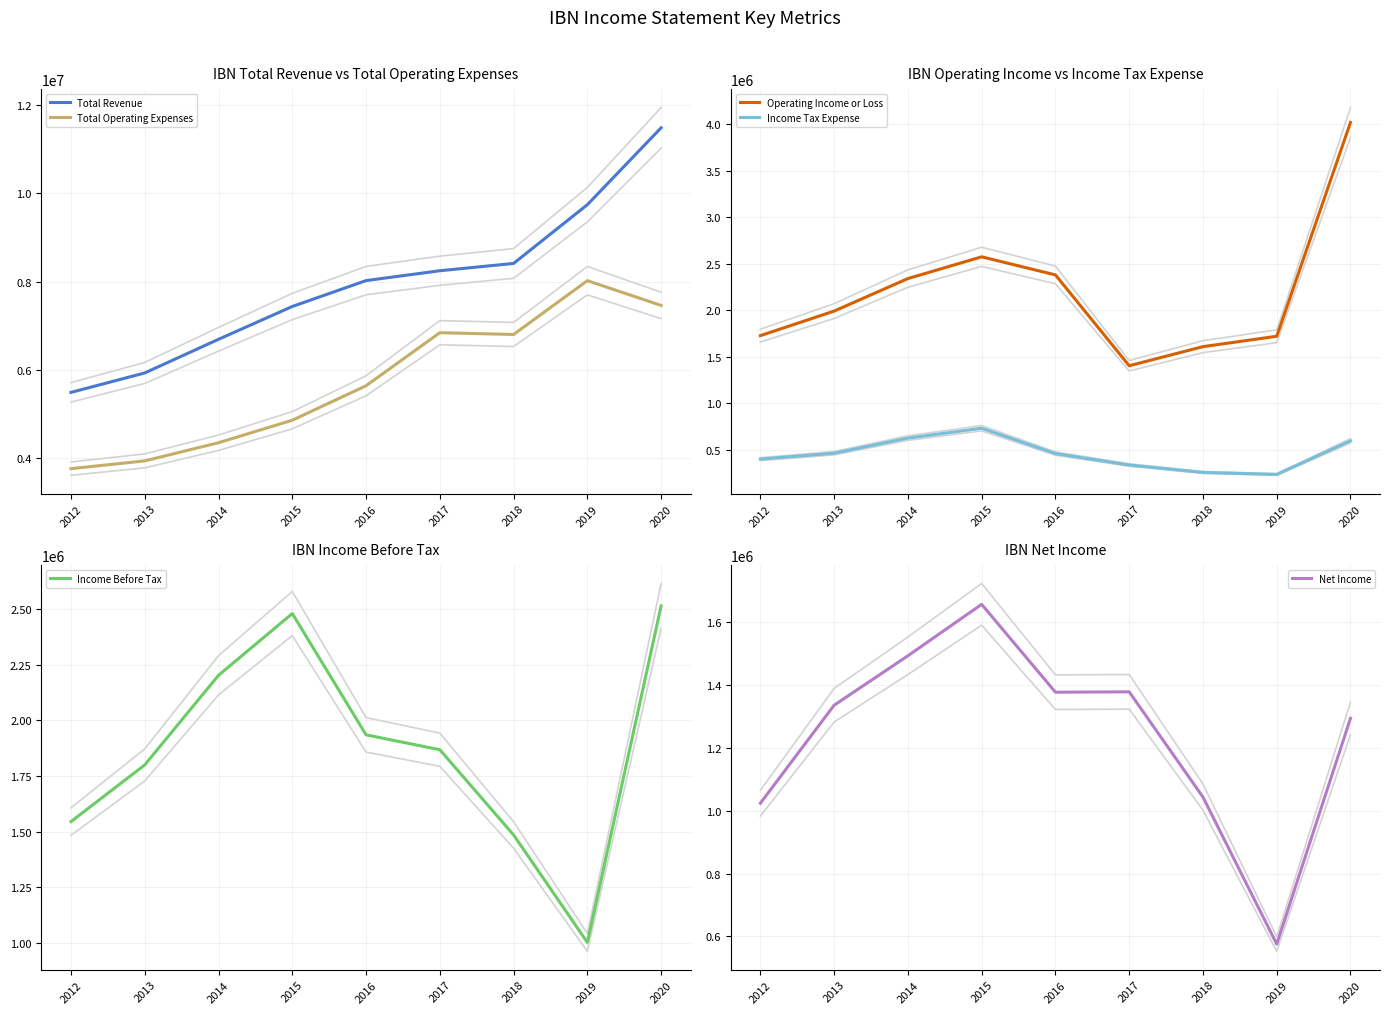

What is the minimum value shown in the chart?

223296